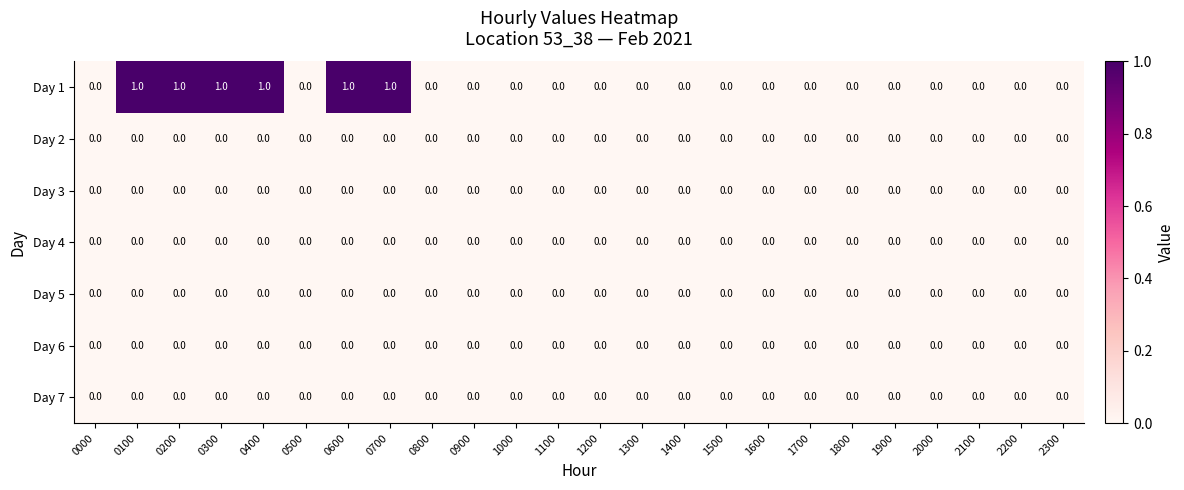

Which series changed the most between 0700 and 1000?

Day 1